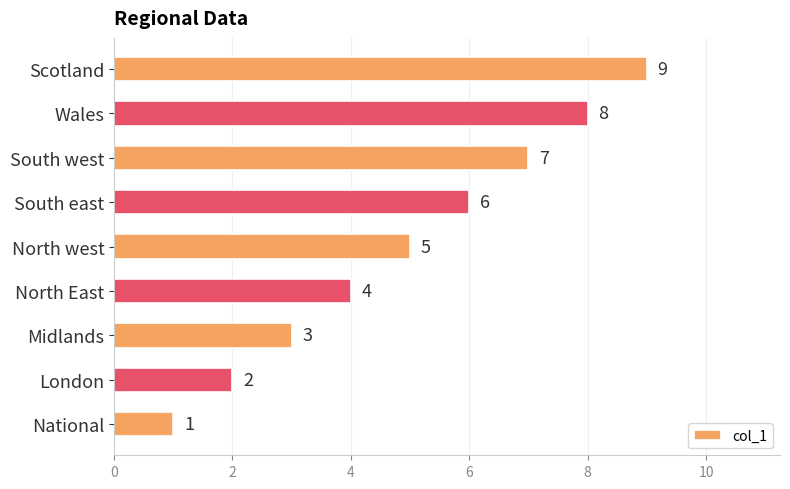

Read the value at North East.

4